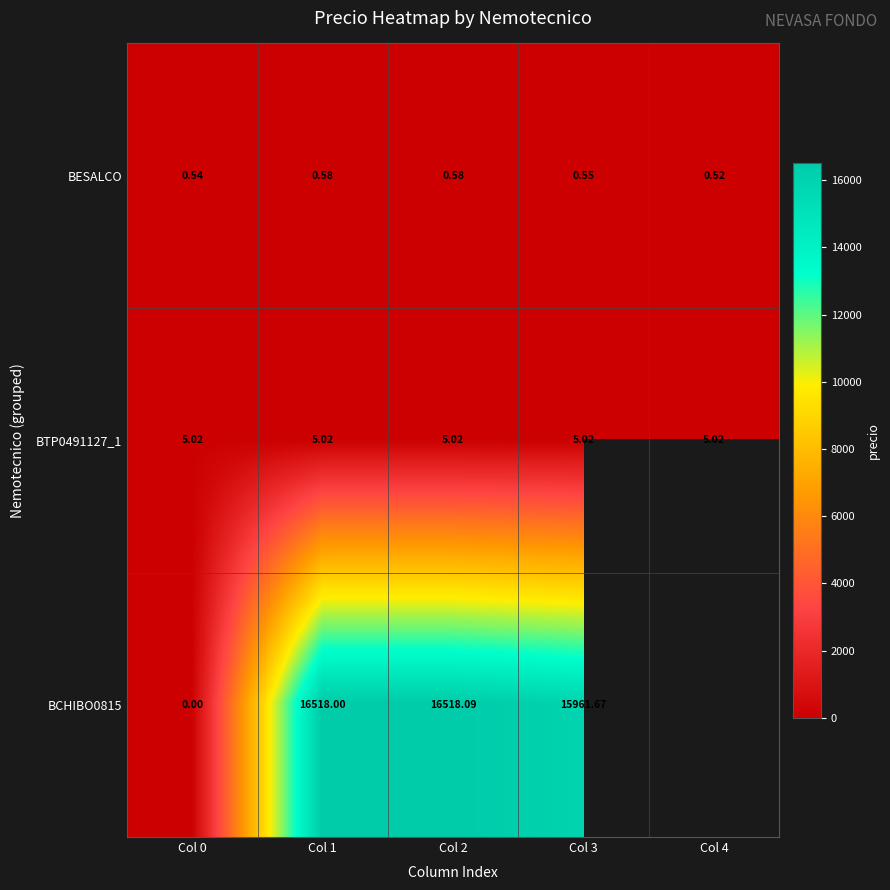

Is the value of BTP0491127_1 at Col 3 greater than the value of BESALCO at Col 1?

Yes